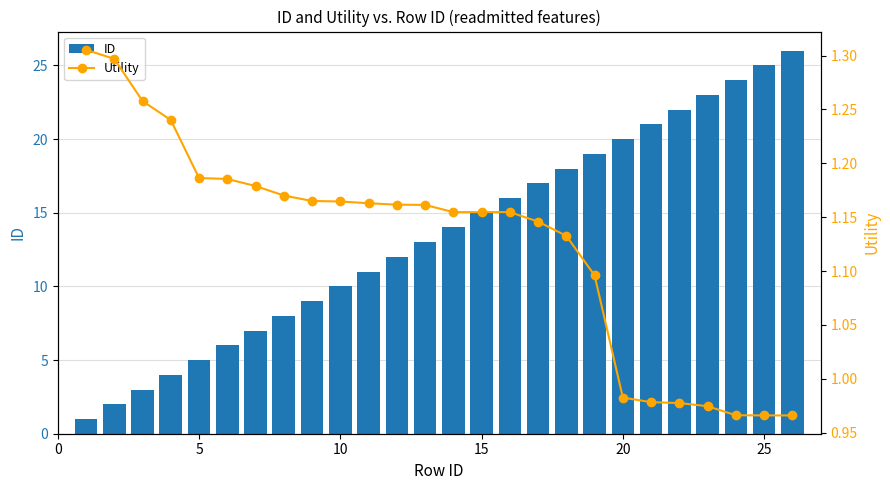

What is the highest value of the ID series?

26